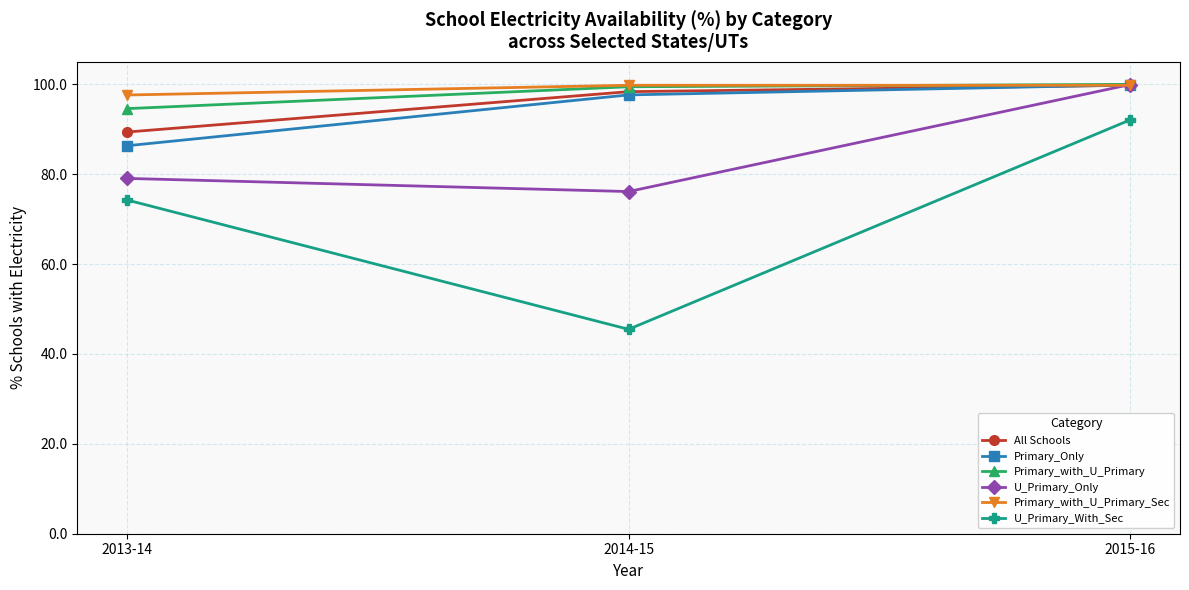

At which label does All Schools first exceed 98?

2014-15